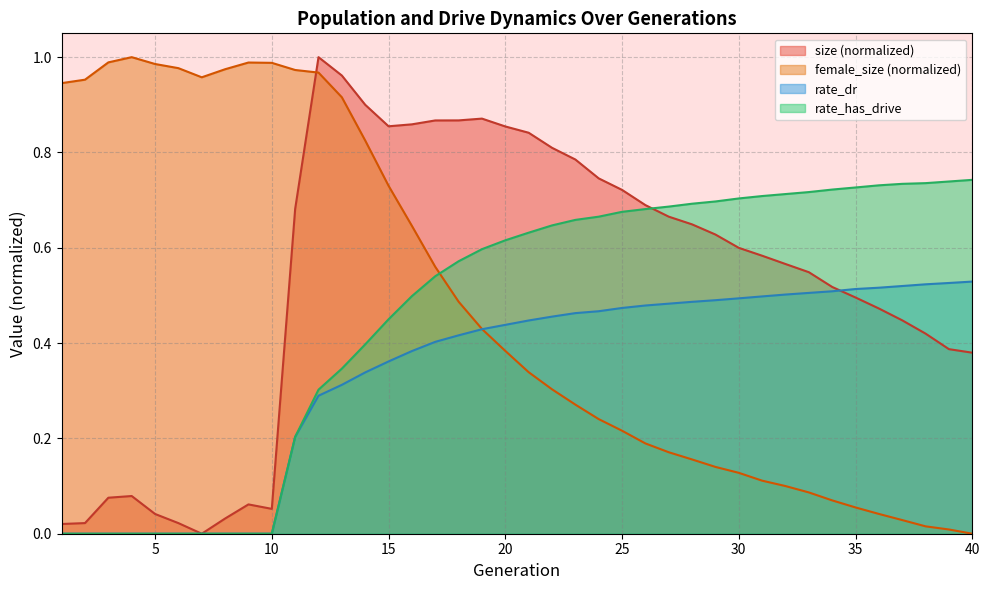

True or false: female_size has more than 2 interior local peaks.

False